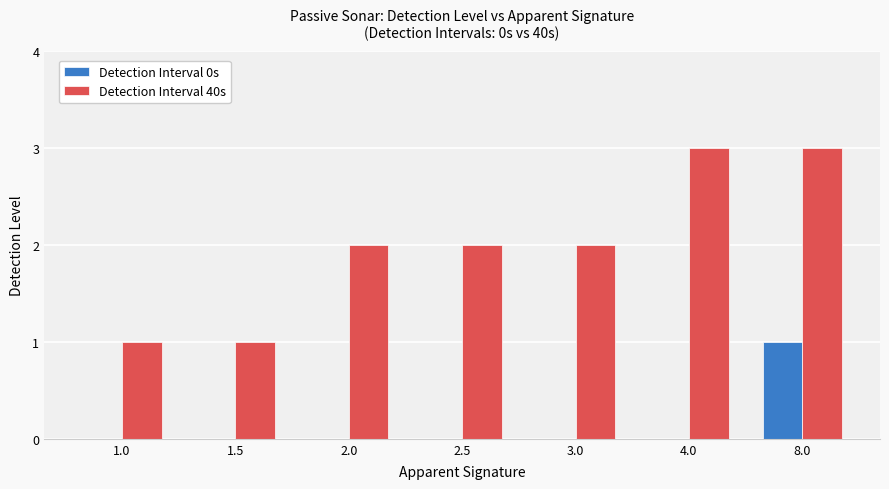

What is the maximum value shown in the chart?

3